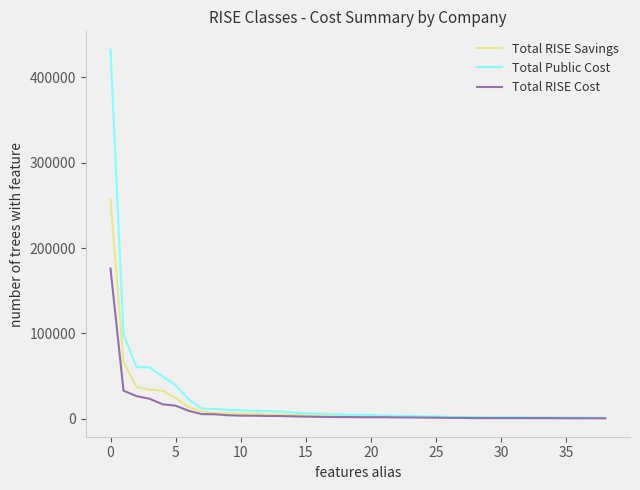

Which series has the widest spread of values?

Total Public Cost